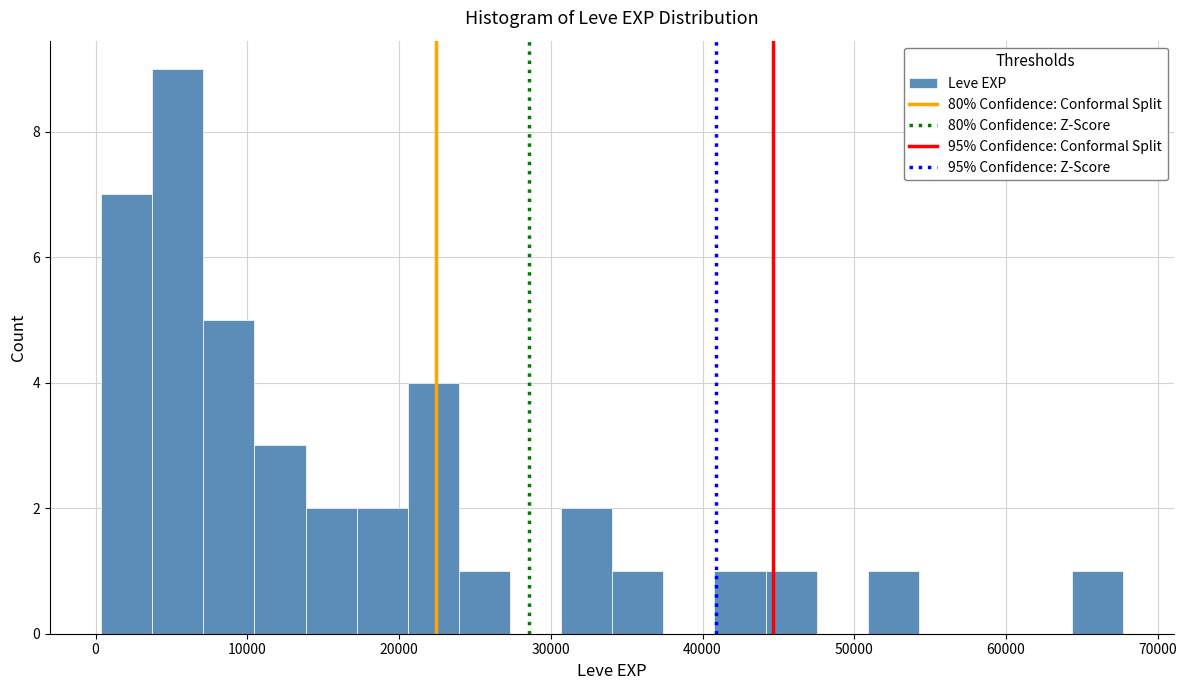

Around what value on the x-axis is the tallest bar? Give the approximate position of its centre, as read against the axis.

5000